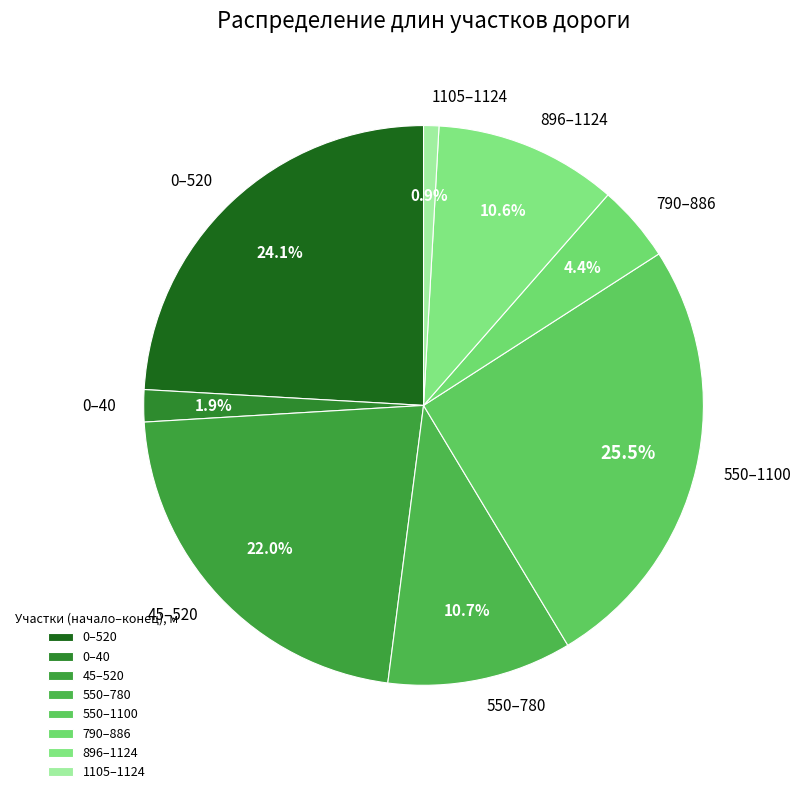

What is the smallest slice in the pie chart?

1105–1124